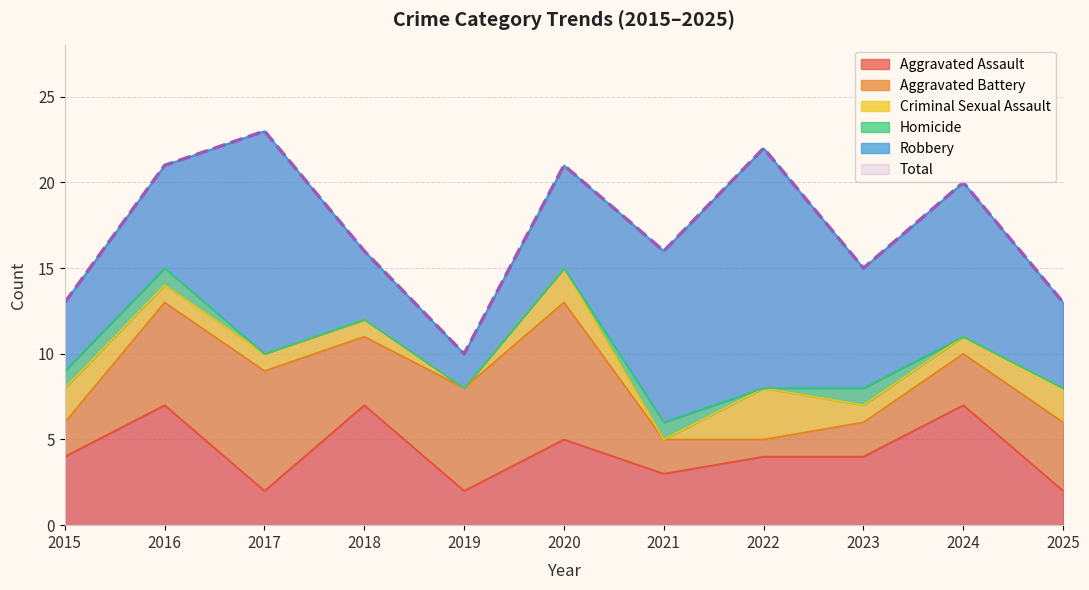

Does the chart display data point markers on the line(s)?

No